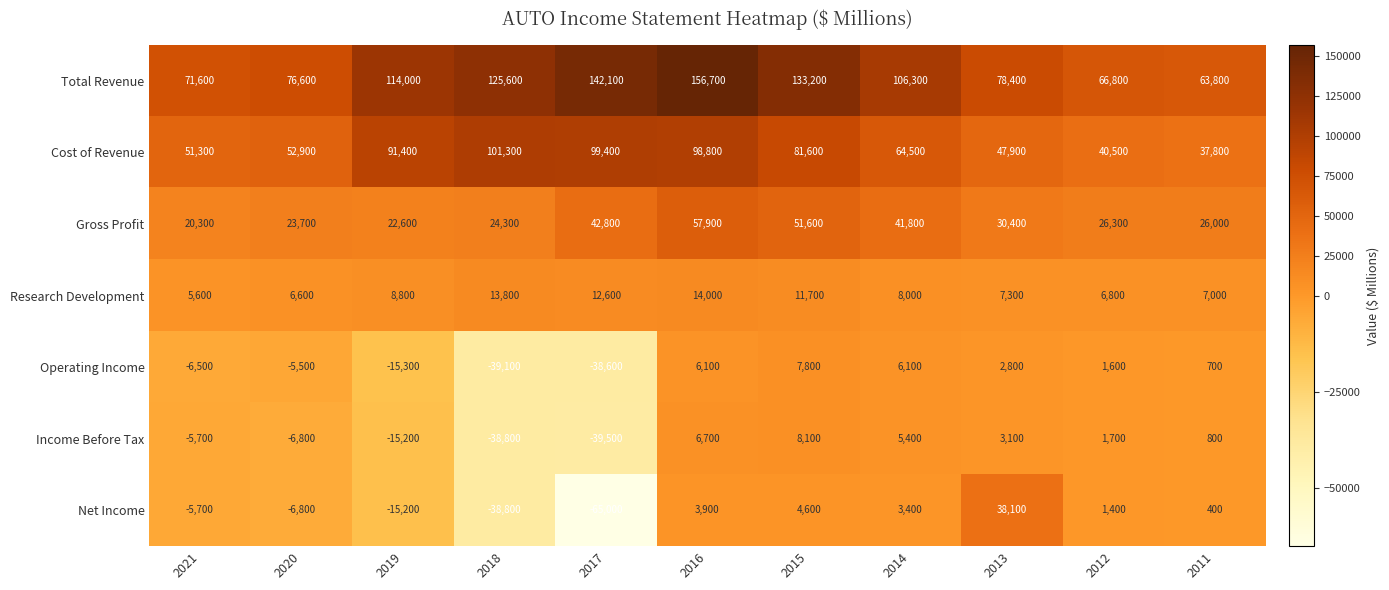

At which label is Net Income closest to -13450?

2019